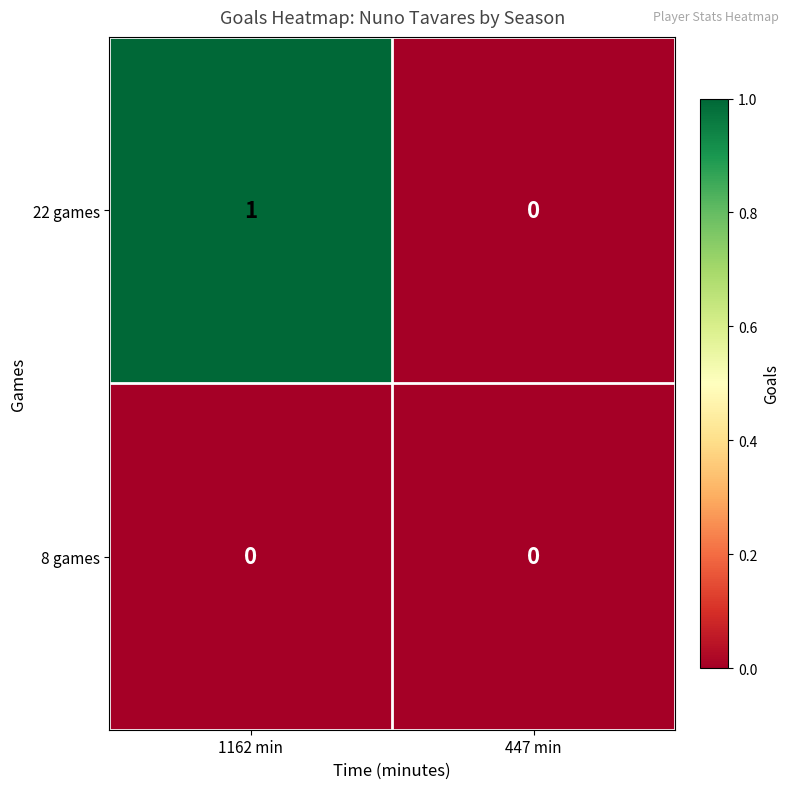

What is the total value across all series at 1162 min?

1